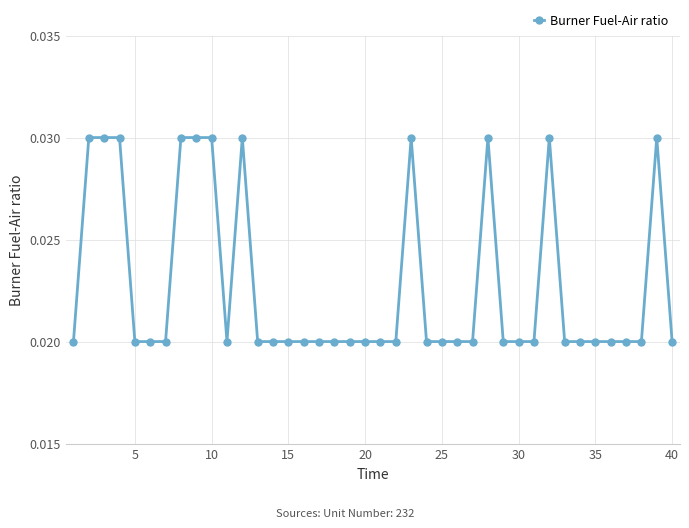

How many values are between 0 and 1?

40